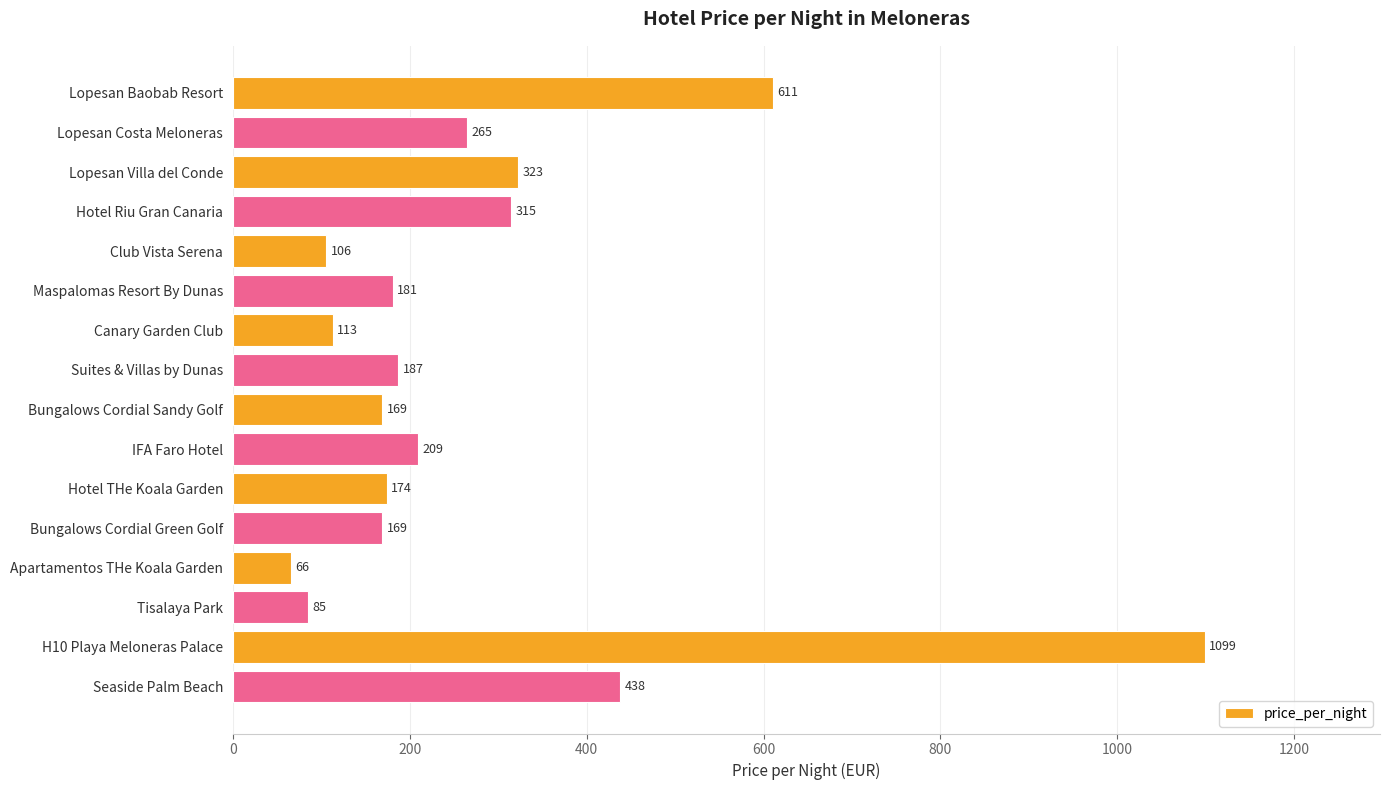

Is it true that the value at IFA Faro Hotel is 289?

False